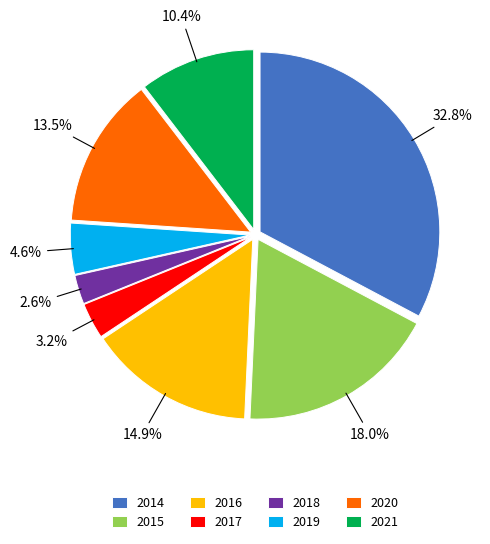

Rank the categories by value from lowest to highest.

2018, 2017, 2019, 2021, 2020, 2016, 2015, 2014